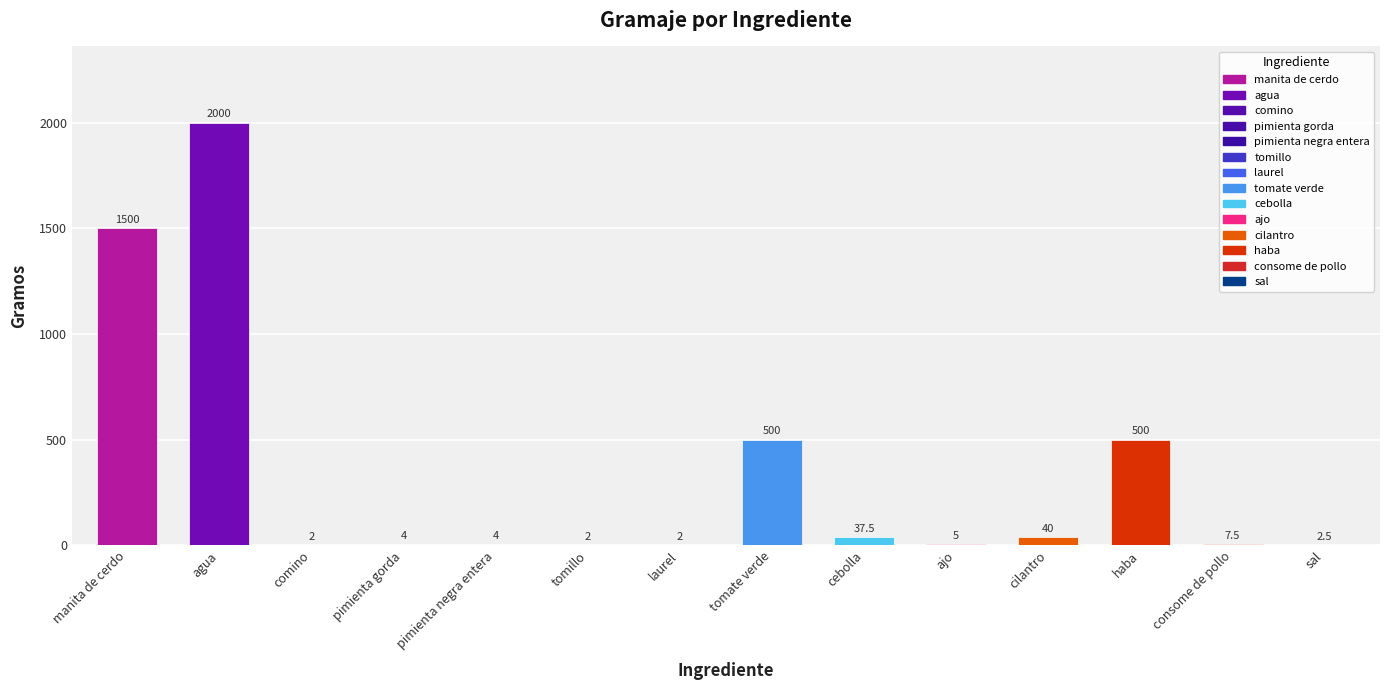

What is the greatest value displayed?

2000.0